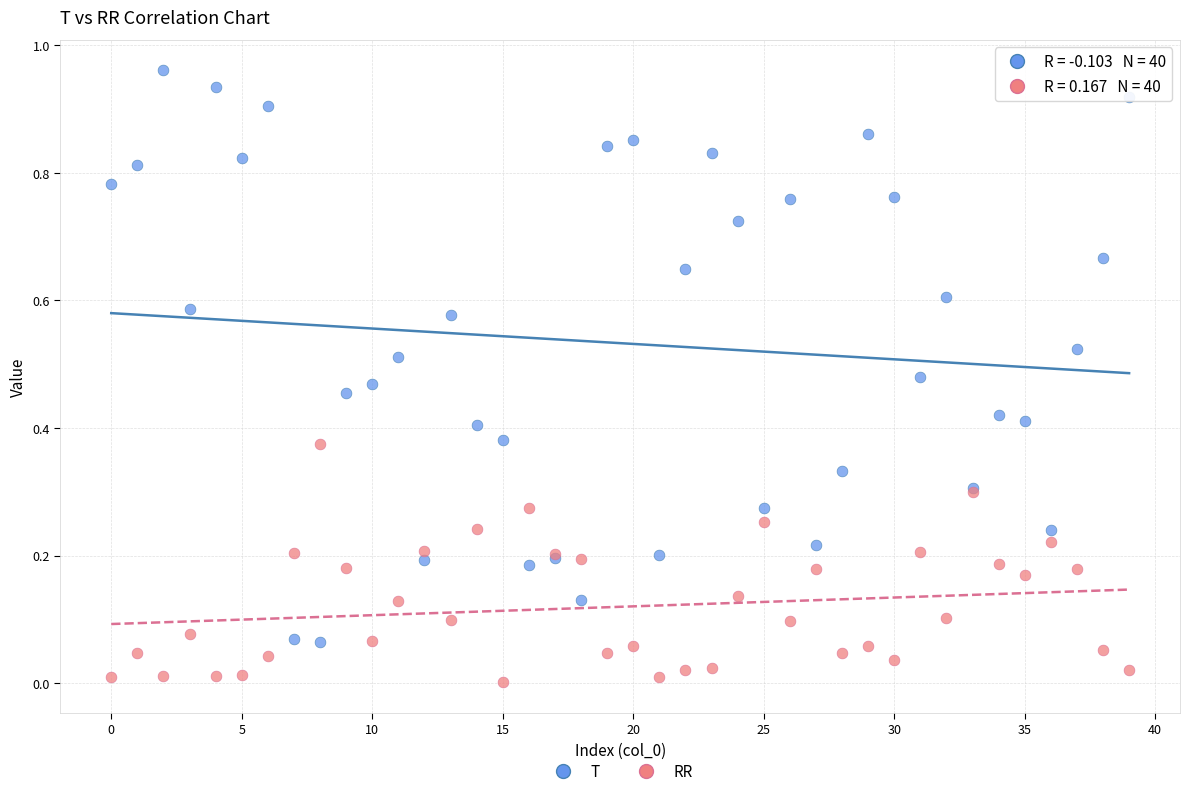

Which series reaches the maximum Y coordinate?

T